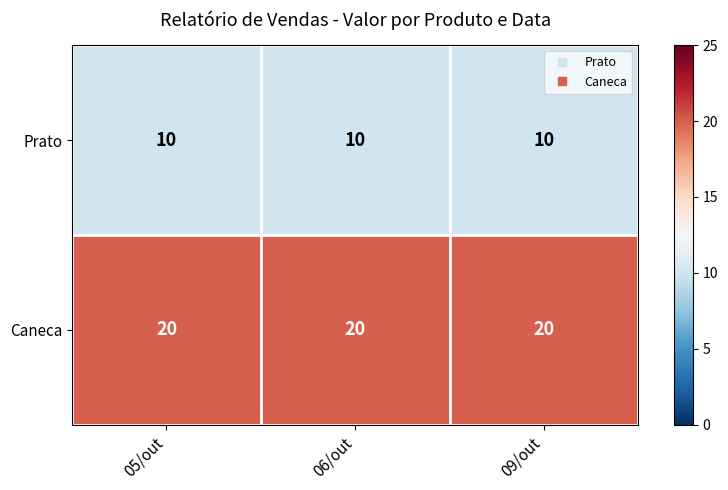

True or false: Prato has a value of 16 at 06/out.

False